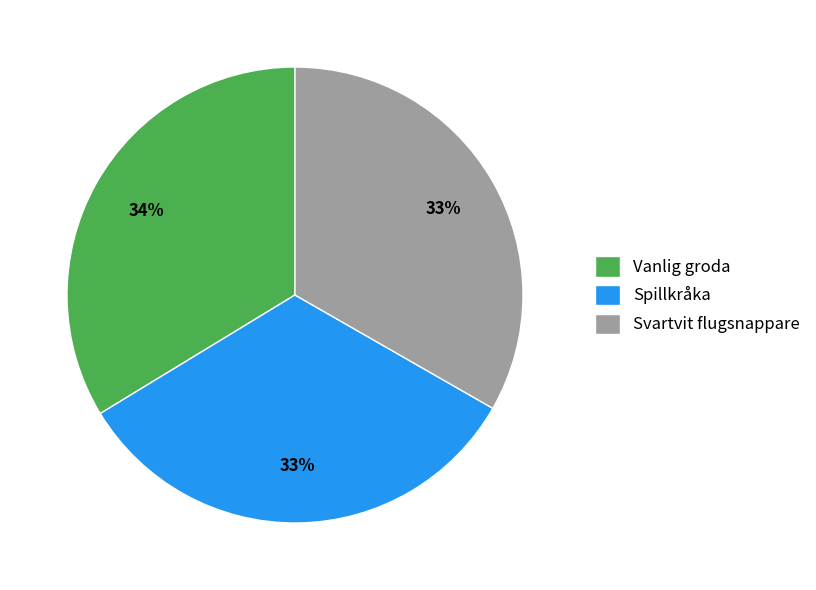

What is the ratio of the value at Vanlig groda to the value at Svartvit flugsnappare?

1.0